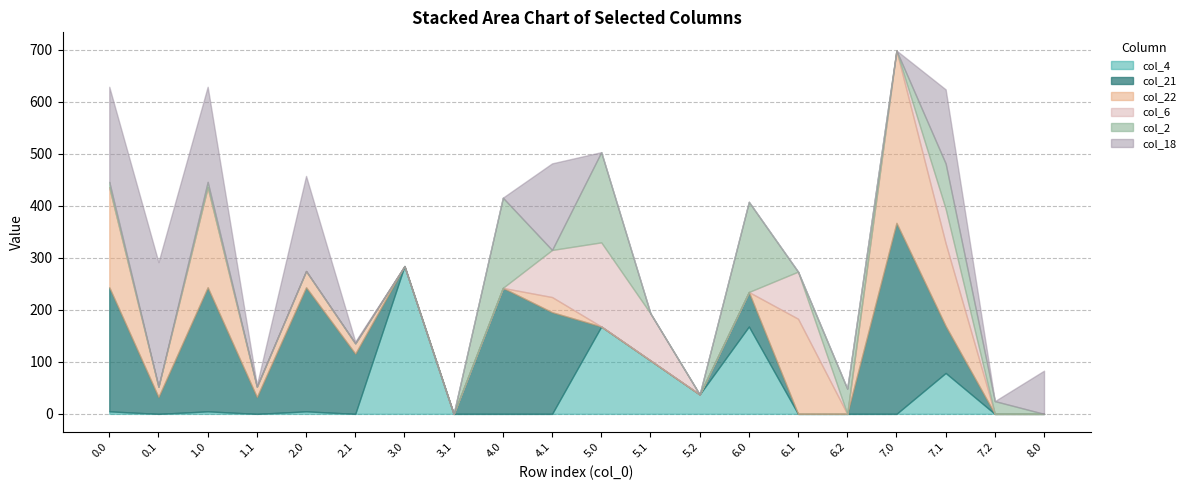

Reading left to right, extract all data points from this chart.

col_4: 0.0=4.9	0.1=0.0	1.0=4.9	1.1=0.0	2.0=4.9	2.1=0.0	3.0=284.0	3.1=0.0	4.0=0.0	4.1=0.0	5.0=167.9	5.1=102.6	5.2=37.4	6.0=167.9	6.1=0.0	6.2=0.0	7.0=0.0	7.1=78.6	7.2=0.0	8.0=0.0
col_21: 0.0=238.4	0.1=32.4	1.0=238.4	1.1=32.4	2.0=238.4	2.1=115.7	3.0=0.0	3.1=0.0	4.0=242.1	4.1=195.4	5.0=0.0	5.1=0.0	5.2=0.0	6.0=66.3	6.1=0.0	6.2=0.0	7.0=367.0	7.1=90.3	7.2=0.0	8.0=0.0
col_22: 0.0=192.3	0.1=19.9	1.0=192.3	1.1=19.9	2.0=31.3	2.1=19.9	3.0=0.0	3.1=0.0	4.0=0.0	4.1=29.1	5.0=0.0	5.1=0.0	5.2=0.0	6.0=0.0	6.1=182.9	6.2=0.0	7.0=331.3	7.1=158.9	7.2=0.0	8.0=0.0
col_6: 0.0=0.0	0.1=0.0	1.0=0.0	1.1=0.0	2.0=0.0	2.1=0.0	3.0=0.0	3.1=0.0	4.0=0.0	4.1=90.5	5.0=161.7	5.1=90.5	5.2=0.0	6.0=0.0	6.1=90.5	6.2=0.0	7.0=0.0	7.1=66.5	7.2=0.0	8.0=0.0
col_2: 0.0=10.3	0.1=0.0	1.0=10.3	1.1=0.0	2.0=0.0	2.1=0.0	3.0=0.0	3.1=0.0	4.0=173.3	4.1=0.0	5.0=173.3	5.1=0.0	5.2=0.0	6.0=173.3	6.1=0.0	6.2=48.5	7.0=0.0	7.1=86.9	7.2=24.5	8.0=0.0
col_18: 0.0=182.7	0.1=239.3	1.0=182.7	1.1=3.4	2.0=182.7	2.1=3.4	3.0=0.0	3.1=0.0	4.0=0.0	4.1=166.4	5.0=0.0	5.1=0.0	5.2=0.0	6.0=0.0	6.1=0.0	6.2=0.0	7.0=0.0	7.1=142.4	7.2=0.0	8.0=83.0